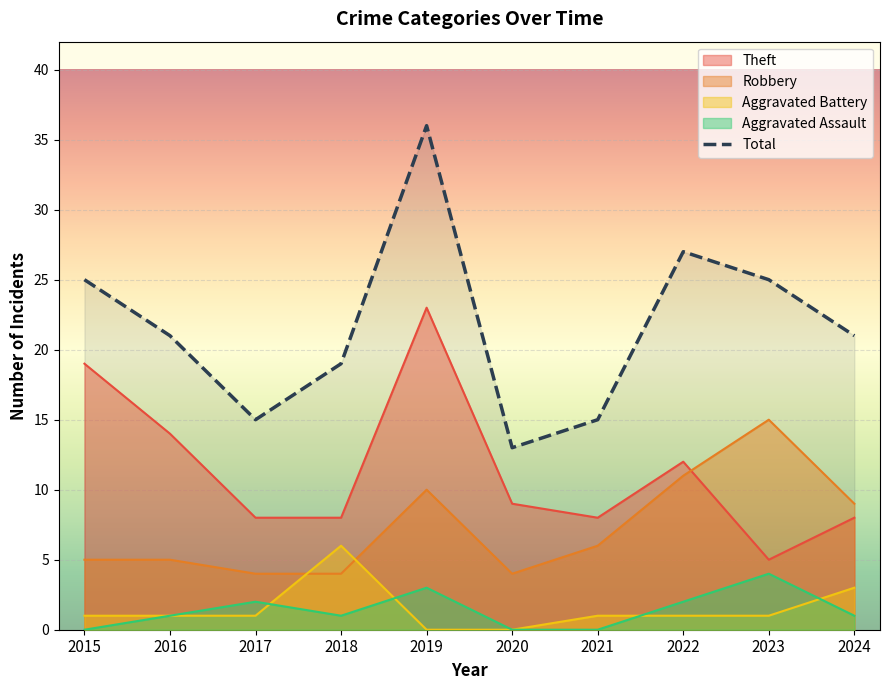

Which series has the largest range (max minus min)?

Total